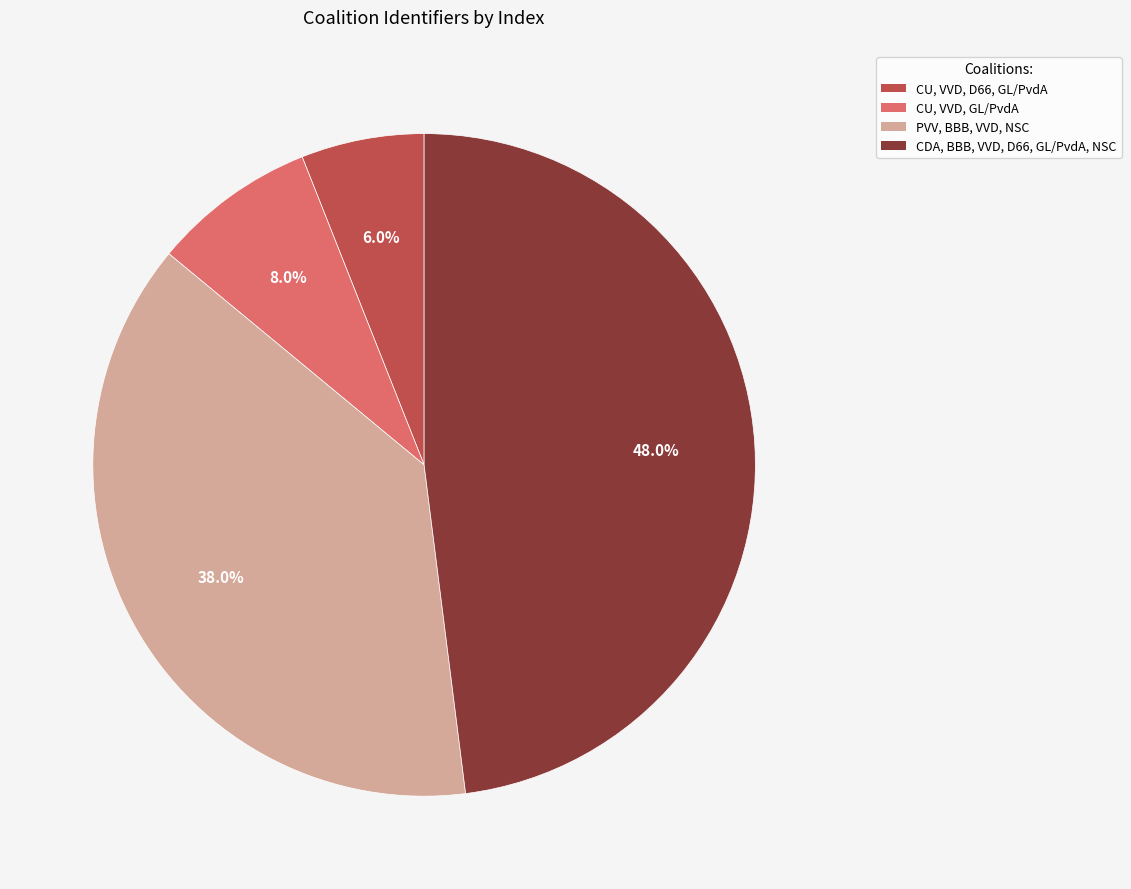

To the nearest percent, what is the difference between the largest and smallest slice percentages?

42%